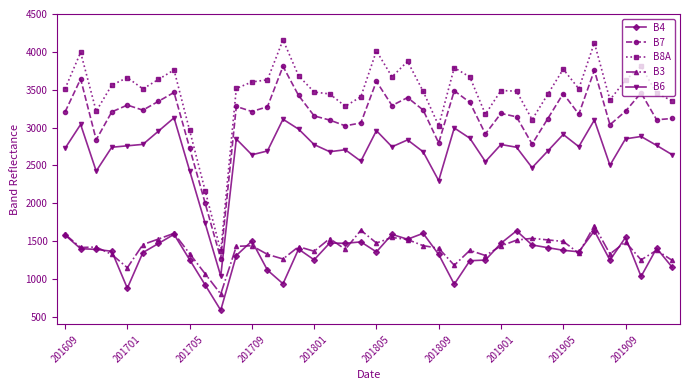

After their last crossing, which series has the higher values: B3 or B4?

B3